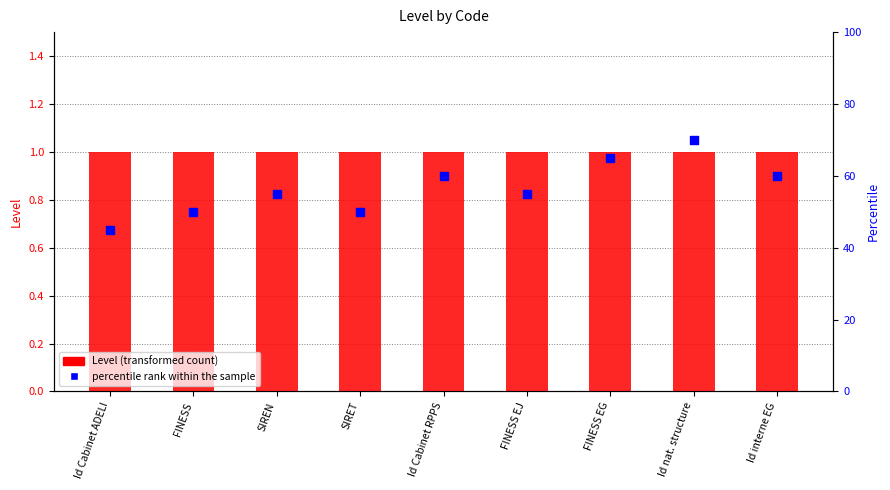

Which series has the largest Y range (max minus min)?

percentile rank within the sample